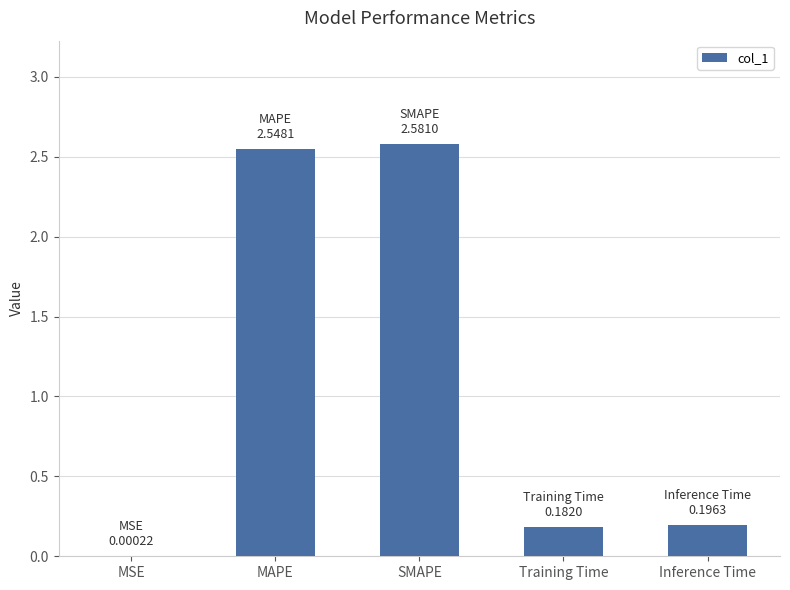

What is the change in value from SMAPE to Inference Time?

-2.4